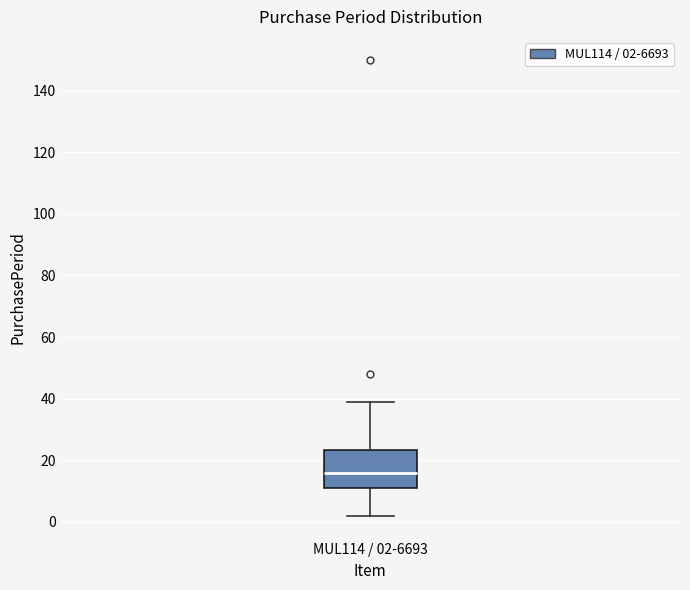

Read this box plot against the y-axis: the position of the median line, the range covered by the box, and the ends of both whiskers. The values are not printed on the chart, so give them approximately, as read against the axis.

median 16, box 12 to 24, whiskers 2 to 40